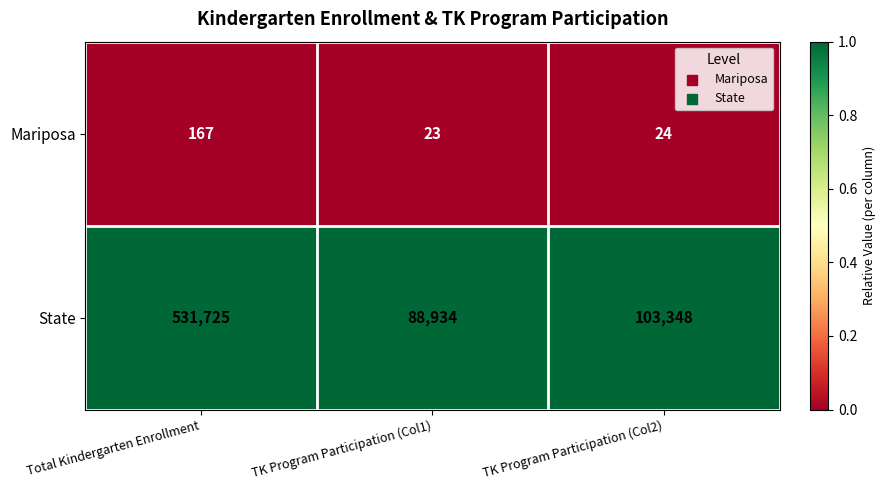

What is the difference between the maximum and minimum values in the State series?

442791